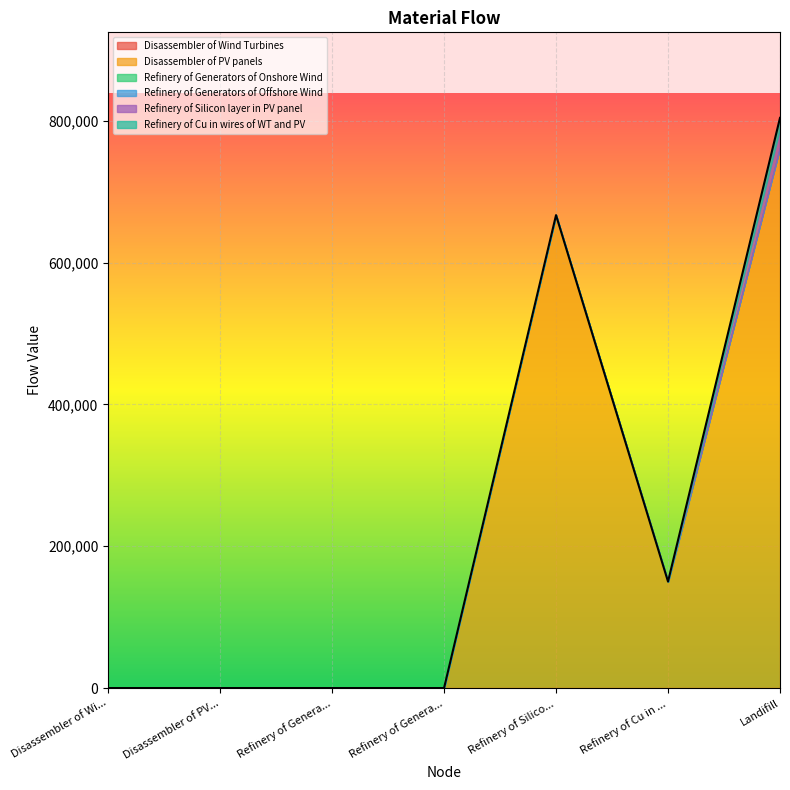

Reading left to right, what are all the values shown in this chart?

Disassembler of Wind Turbines: Disassembler of Wind Turbines=0.0	Disassembler of PV panels=0.0	Refinery of Generators of Onshore Wind=0.9	Refinery of Generators of Offshore Wind=0.0	Refinery of Silicon layer in PV panel=0.0	Refinery of Cu in wires of WT and PV=0.4	Landifill=1.9
Disassembler of PV panels: Disassembler of Wind Turbines=0.0	Disassembler of PV panels=0.0	Refinery of Generators of Onshore Wind=0.0	Refinery of Generators of Offshore Wind=0.0	Refinery of Silicon layer in PV panel=666941.4	Refinery of Cu in wires of WT and PV=150148.1	Landifill=762391.9
Refinery of Generators of Onshore Wind: Disassembler of Wind Turbines=0.0	Disassembler of PV panels=0.0	Refinery of Generators of Onshore Wind=0.0	Refinery of Generators of Offshore Wind=0.0	Refinery of Silicon layer in PV panel=0.0	Refinery of Cu in wires of WT and PV=0.0	Landifill=0.1
Refinery of Generators of Offshore Wind: Disassembler of Wind Turbines=0.0	Disassembler of PV panels=0.0	Refinery of Generators of Onshore Wind=0.0	Refinery of Generators of Offshore Wind=0.0	Refinery of Silicon layer in PV panel=0.0	Refinery of Cu in wires of WT and PV=0.0	Landifill=0.0
Refinery of Silicon layer in PV panel: Disassembler of Wind Turbines=0.0	Disassembler of PV panels=0.0	Refinery of Generators of Onshore Wind=0.0	Refinery of Generators of Offshore Wind=0.0	Refinery of Silicon layer in PV panel=0.0	Refinery of Cu in wires of WT and PV=0.0	Landifill=26677.7
Refinery of Cu in wires of WT and PV: Disassembler of Wind Turbines=0.0	Disassembler of PV panels=0.0	Refinery of Generators of Onshore Wind=0.0	Refinery of Generators of Offshore Wind=0.0	Refinery of Silicon layer in PV panel=0.0	Refinery of Cu in wires of WT and PV=0.0	Landifill=15014.9